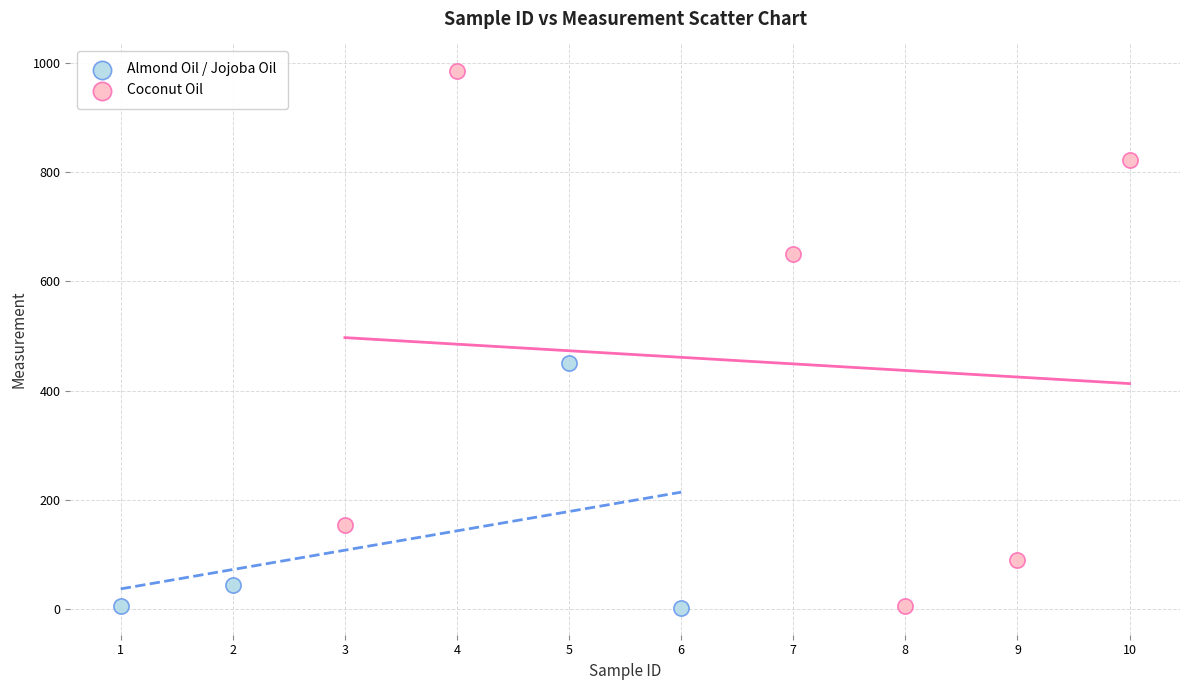

Which series reaches the maximum Y coordinate?

Coconut Oil